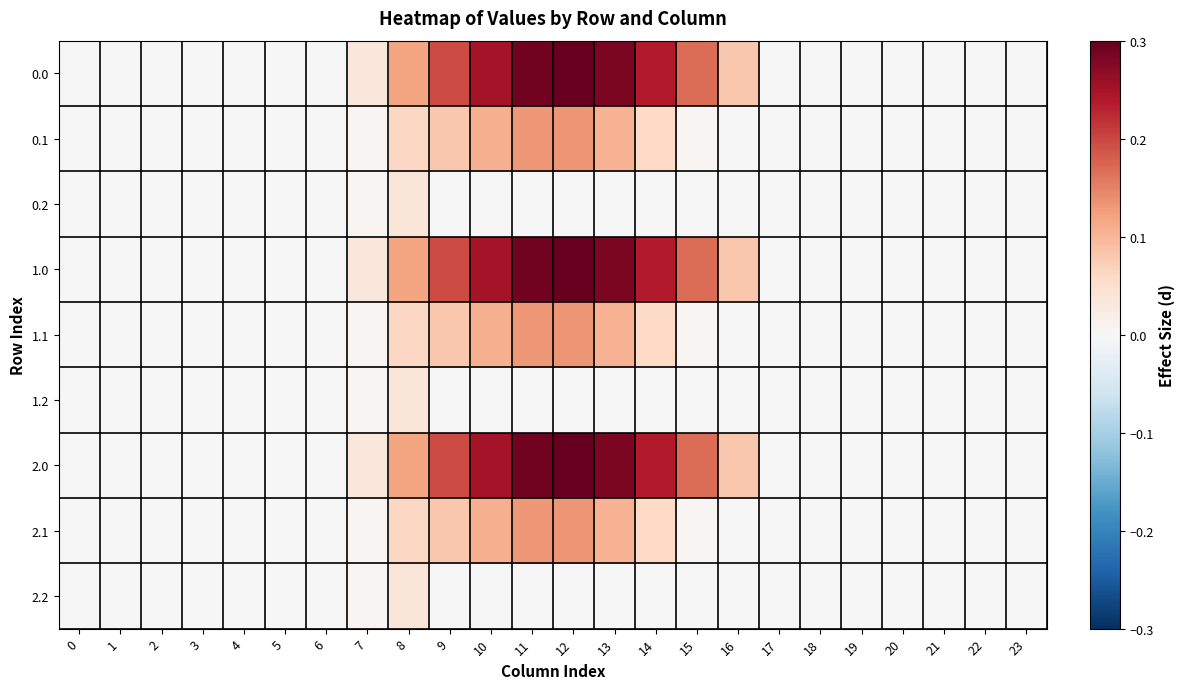

Reading left to right, extract all data points from this chart.

0.0: 0=0.0	1=0.0	2=0.0	3=0.0	4=0.0	5=0.0	6=0.0	7=0.0	8=0.1	9=0.2	10=0.3	11=0.3	12=0.3	13=0.3	14=0.2	15=0.2	16=0.1	17=0.0	18=0.0	19=0.0	20=0.0	21=0.0	22=0.0	23=0.0
0.1: 0=0.0	1=0.0	2=0.0	3=0.0	4=0.0	5=0.0	6=0.0	7=0.0	8=0.1	9=0.1	10=0.1	11=0.1	12=0.1	13=0.1	14=0.1	15=0.0	16=0.0	17=0.0	18=0.0	19=0.0	20=0.0	21=0.0	22=0.0	23=0.0
0.2: 0=0.0	1=0.0	2=0.0	3=0.0	4=0.0	5=0.0	6=0.0	7=0.0	8=0.0	9=0.0	10=0.0	11=0.0	12=0.0	13=0.0	14=0.0	15=0.0	16=0.0	17=0.0	18=0.0	19=0.0	20=0.0	21=0.0	22=0.0	23=0.0
1.0: 0=0.0	1=0.0	2=0.0	3=0.0	4=0.0	5=0.0	6=0.0	7=0.0	8=0.1	9=0.2	10=0.3	11=0.3	12=0.3	13=0.3	14=0.2	15=0.2	16=0.1	17=0.0	18=0.0	19=0.0	20=0.0	21=0.0	22=0.0	23=0.0
1.1: 0=0.0	1=0.0	2=0.0	3=0.0	4=0.0	5=0.0	6=0.0	7=0.0	8=0.1	9=0.1	10=0.1	11=0.1	12=0.1	13=0.1	14=0.1	15=0.0	16=0.0	17=0.0	18=0.0	19=0.0	20=0.0	21=0.0	22=0.0	23=0.0
1.2: 0=0.0	1=0.0	2=0.0	3=0.0	4=0.0	5=0.0	6=0.0	7=0.0	8=0.0	9=0.0	10=0.0	11=0.0	12=0.0	13=0.0	14=0.0	15=0.0	16=0.0	17=0.0	18=0.0	19=0.0	20=0.0	21=0.0	22=0.0	23=0.0
2.0: 0=0.0	1=0.0	2=0.0	3=0.0	4=0.0	5=0.0	6=0.0	7=0.0	8=0.1	9=0.2	10=0.3	11=0.3	12=0.3	13=0.3	14=0.2	15=0.2	16=0.1	17=0.0	18=0.0	19=0.0	20=0.0	21=0.0	22=0.0	23=0.0
2.1: 0=0.0	1=0.0	2=0.0	3=0.0	4=0.0	5=0.0	6=0.0	7=0.0	8=0.1	9=0.1	10=0.1	11=0.1	12=0.1	13=0.1	14=0.1	15=0.0	16=0.0	17=0.0	18=0.0	19=0.0	20=0.0	21=0.0	22=0.0	23=0.0
2.2: 0=0.0	1=0.0	2=0.0	3=0.0	4=0.0	5=0.0	6=0.0	7=0.0	8=0.0	9=0.0	10=0.0	11=0.0	12=0.0	13=0.0	14=0.0	15=0.0	16=0.0	17=0.0	18=0.0	19=0.0	20=0.0	21=0.0	22=0.0	23=0.0